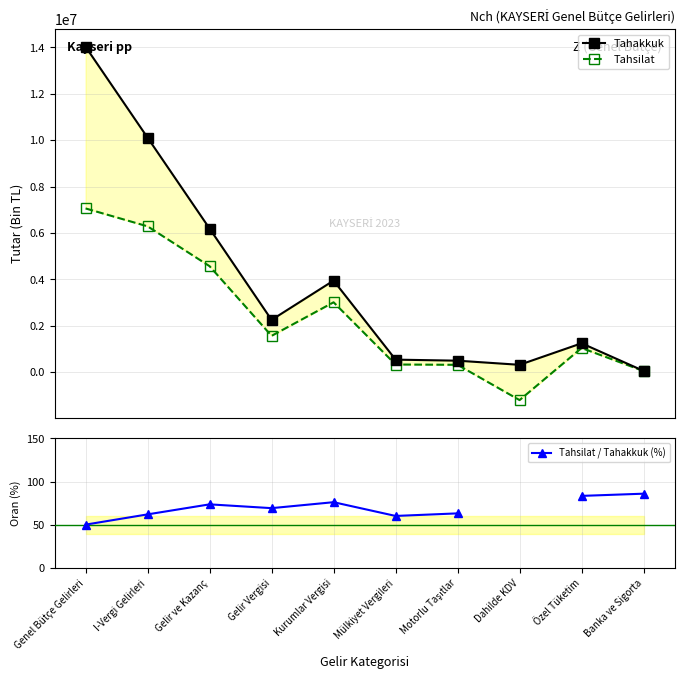

List the series in order of their overall mean, highest first.

Tahakkuk, Tahsilat, Tahsilat / Tahakkuk (%)